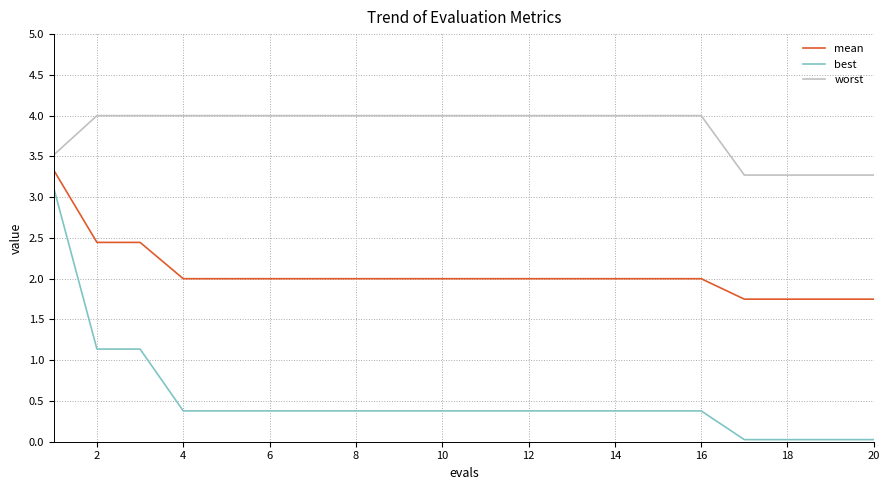

What is the lowest value of the mean series?

1.7